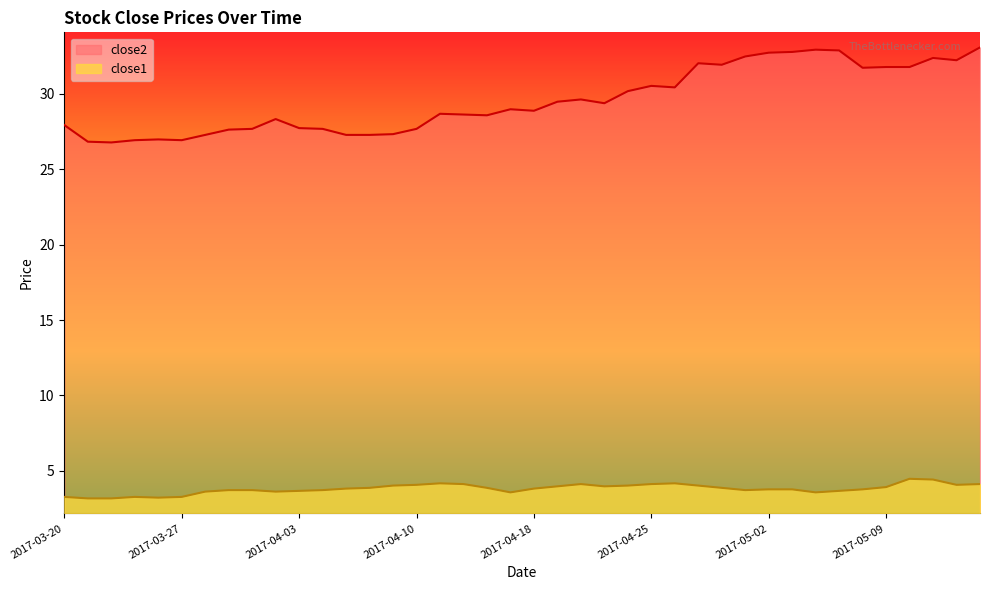

Is the value of close2 at 2017-04-19 greater than the value of close1 at 2017-04-28?

Yes